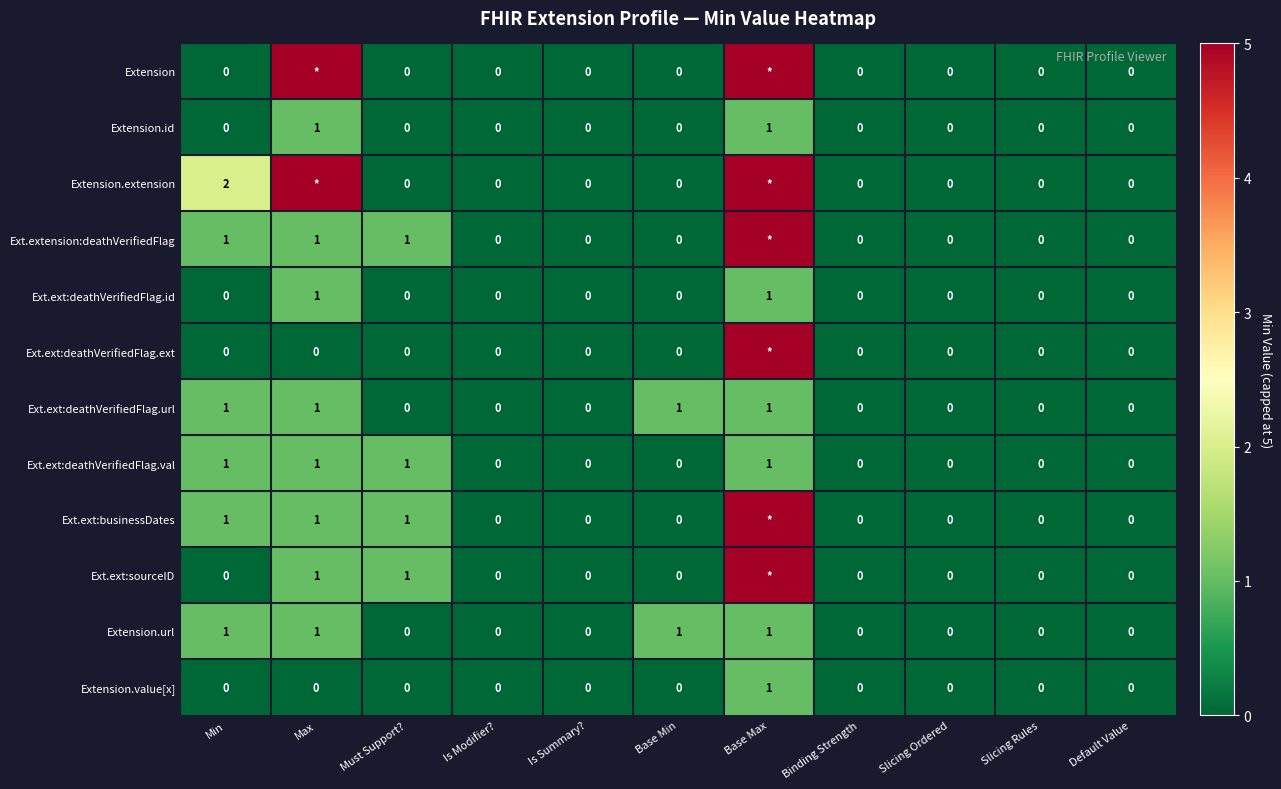

True or false: Extension.id has a value of 0 at Min.

True